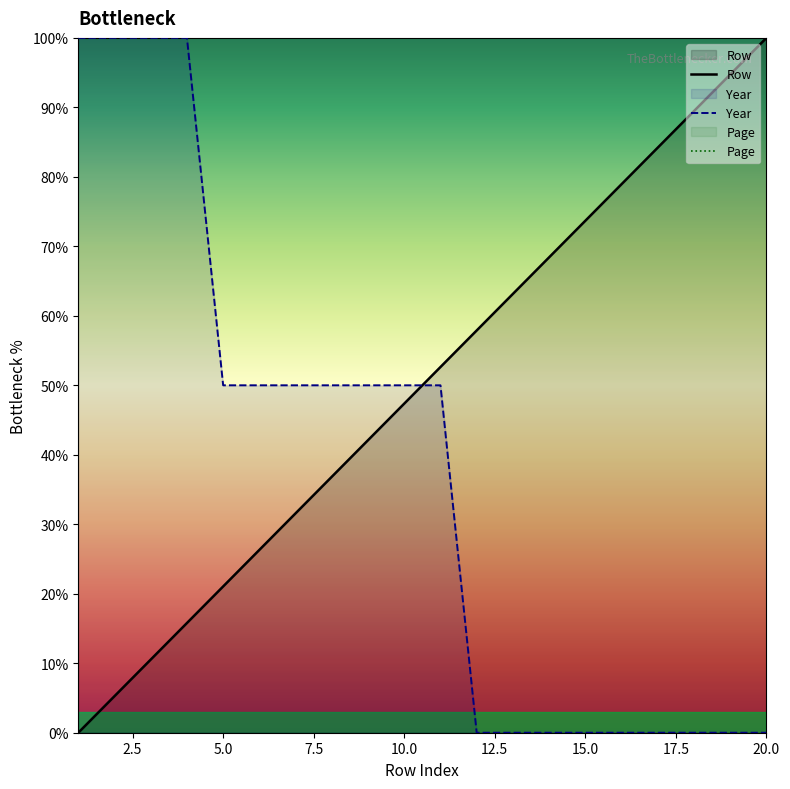

At which category is the sum across all series the highest?

4